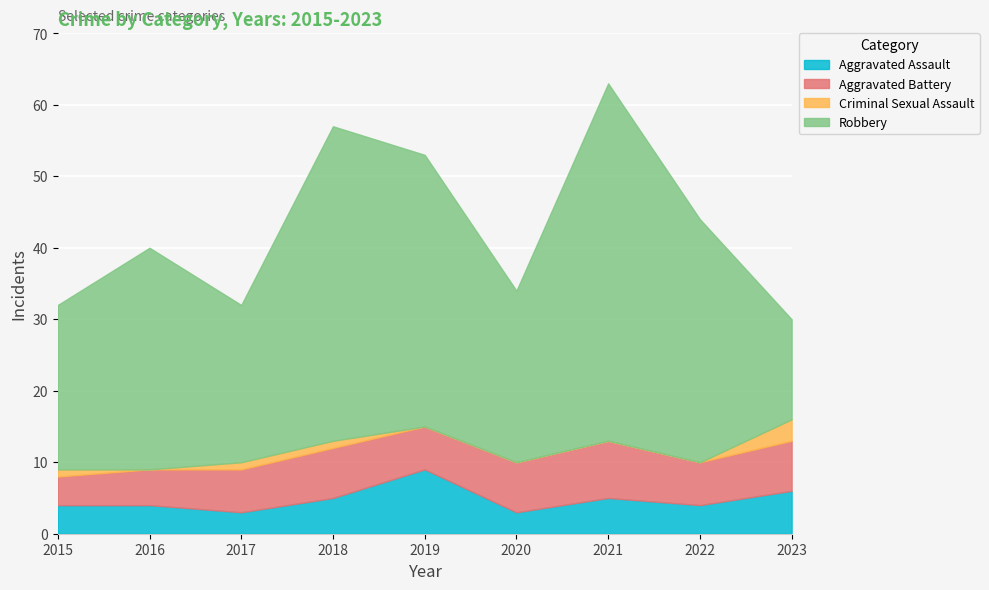

True or false: Criminal Sexual Assault has a value of -2 at 2022.

False